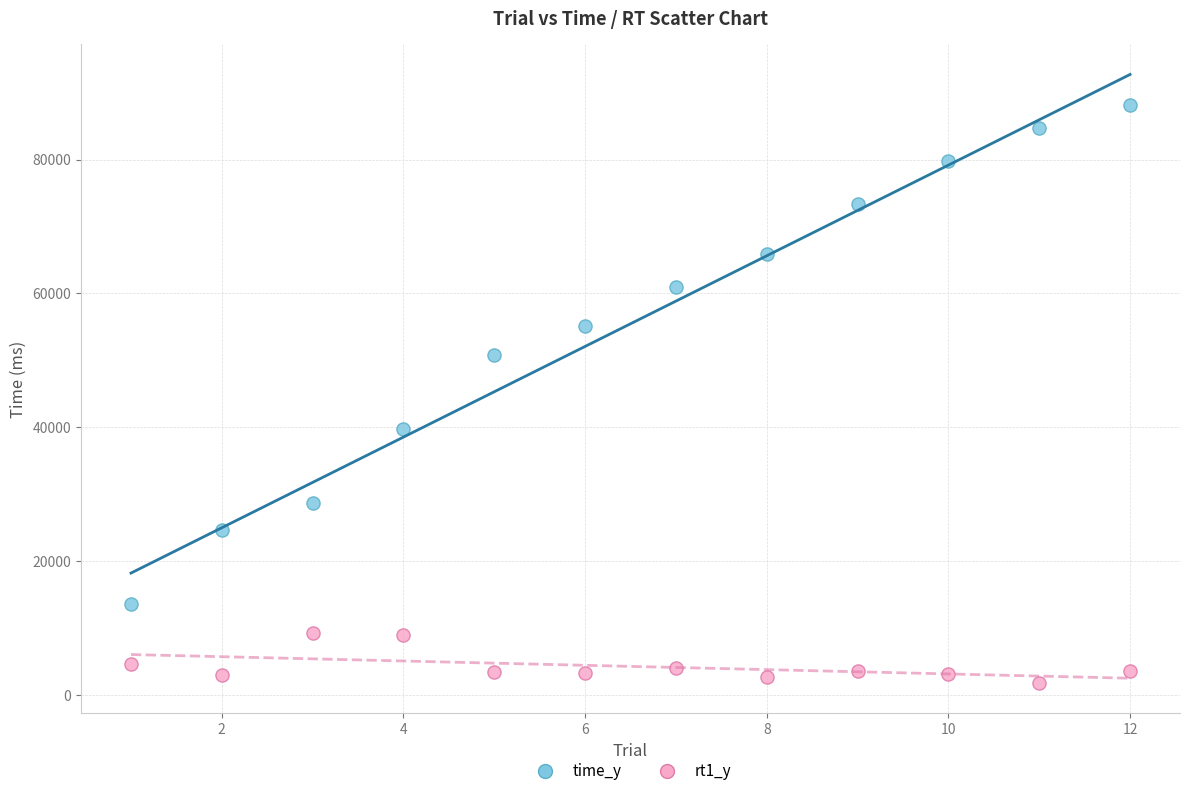

Which series contains the highest Y value?

time_y